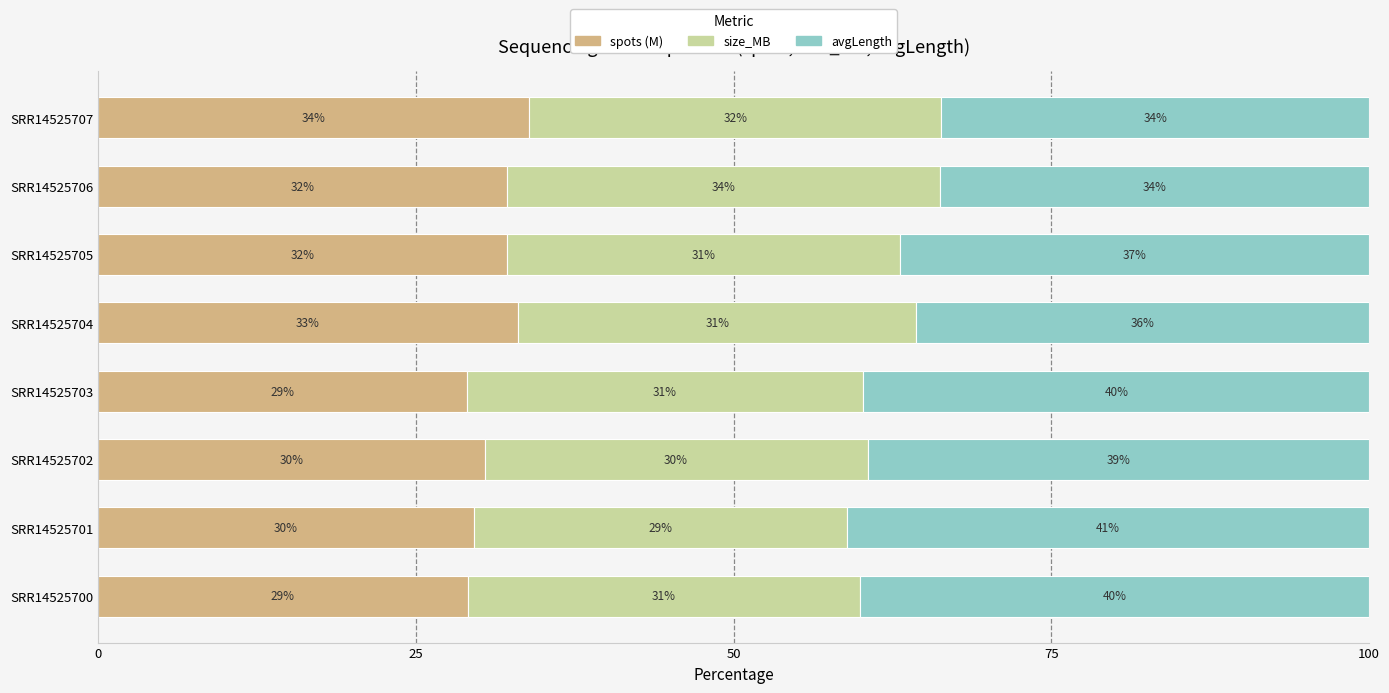

True or false: spots (M) has a value of 54.9 at SRR14525704.

False